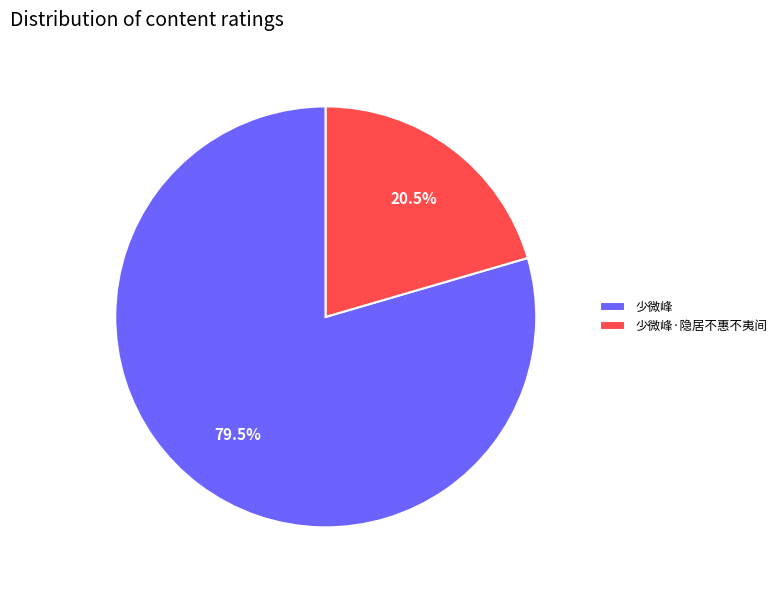

To the nearest percent, what is the difference between the largest and smallest slice percentages?

59%